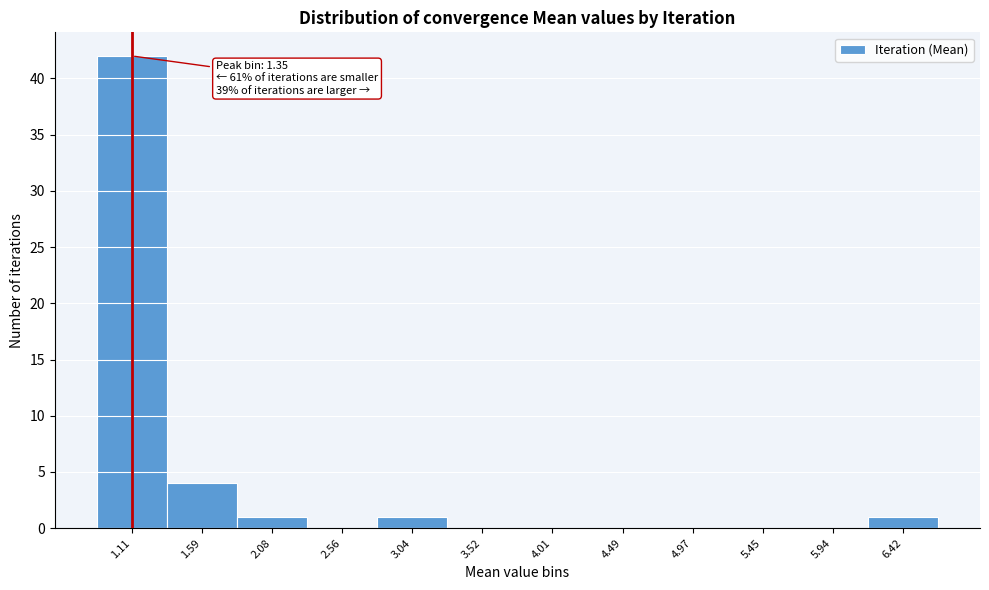

Reading left to right, extract all data points from this chart.

1.11=42	1.59=4	2.08=1	2.56=0	3.04=1	3.52=0	4.01=0	4.49=0	4.97=0	5.45=0	5.94=0	6.42=1